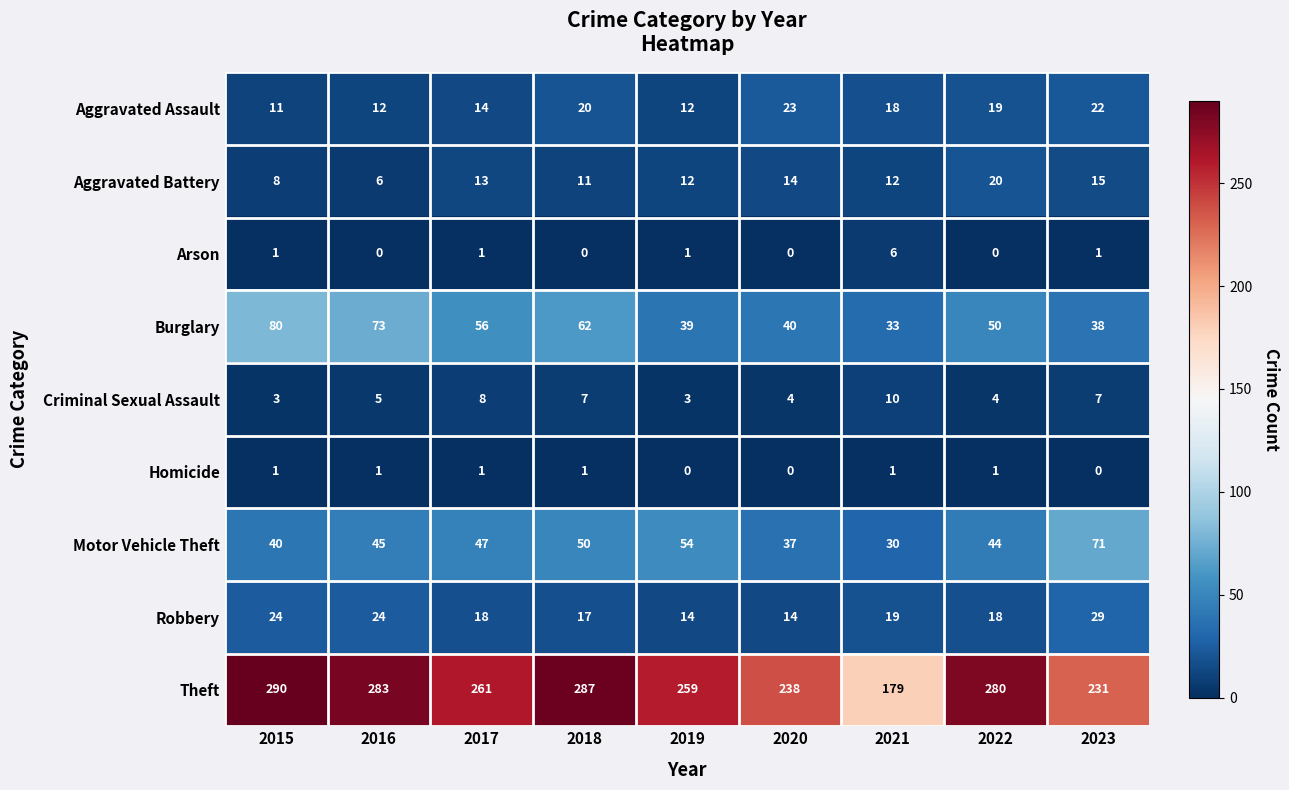

List the series in order of their peak value, lowest first.

Homicide, Arson, Criminal Sexual Assault, Aggravated Battery, Aggravated Assault, Robbery, Motor Vehicle Theft, Burglary, Theft